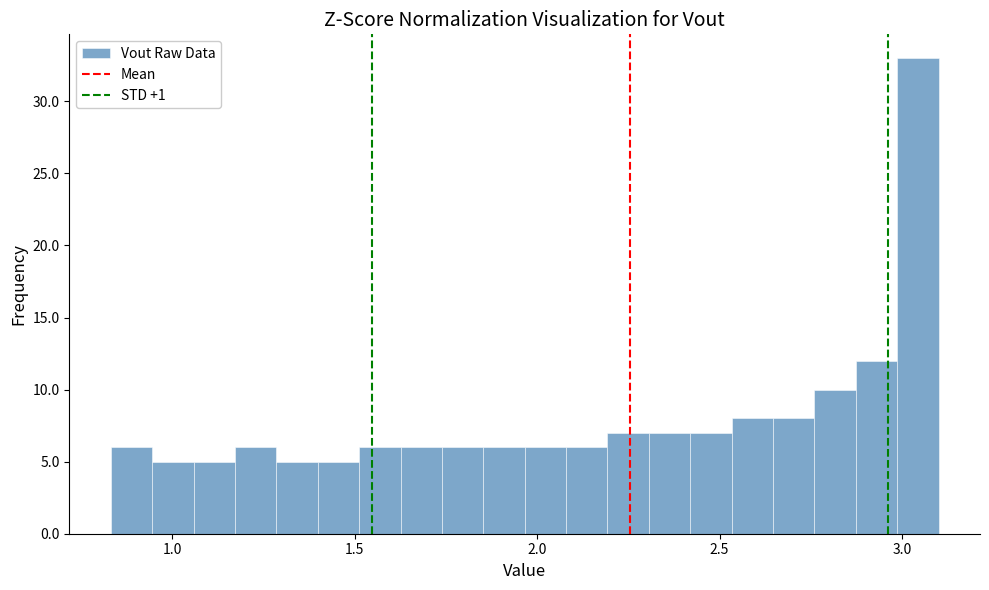

Read against the x-axis, roughly where is the centre of the tallest bar?

3.05